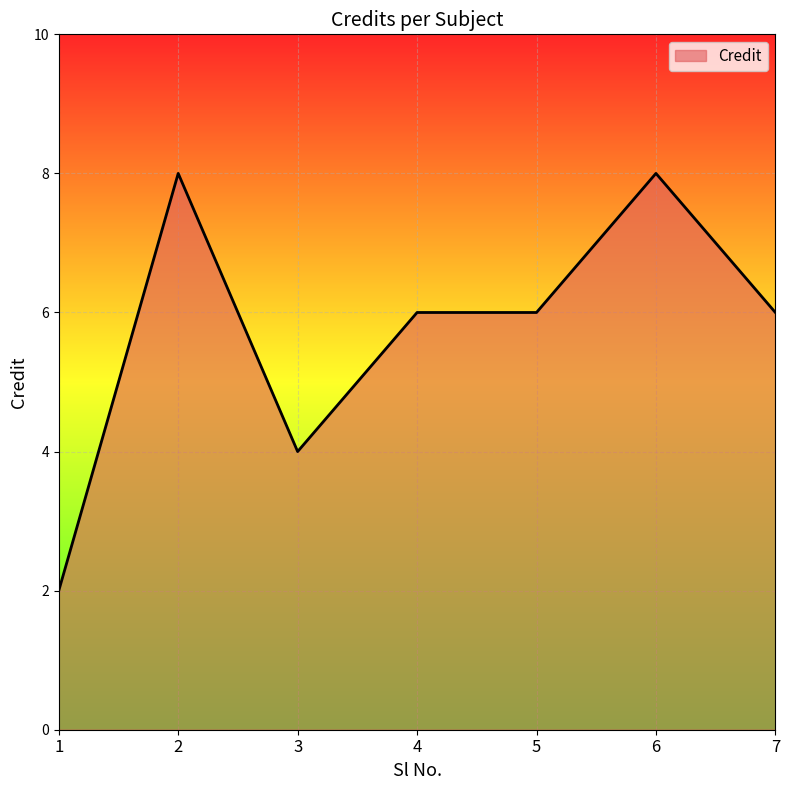

The chart shows a value of 9 at 7. True or false?

False